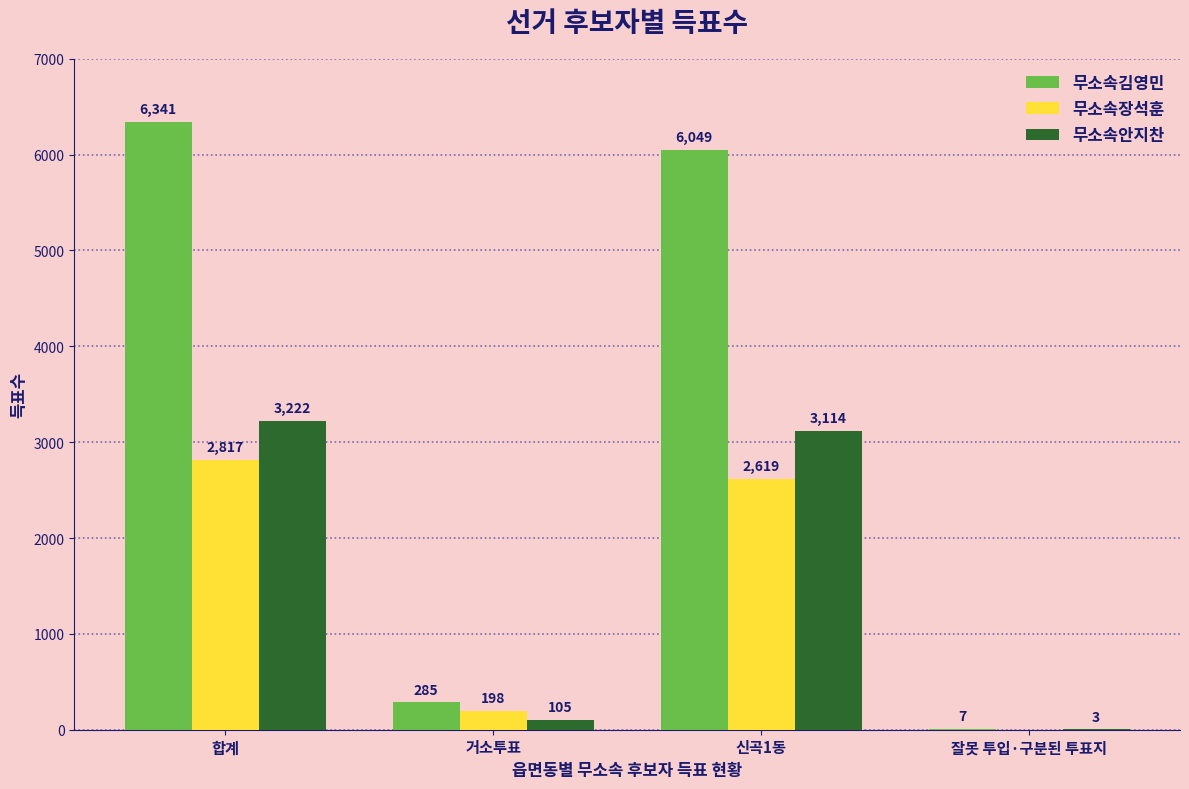

What is the sum of the 무소속김영민 values at 거소투표 and 잘못 투입·구분된 투표지?

292